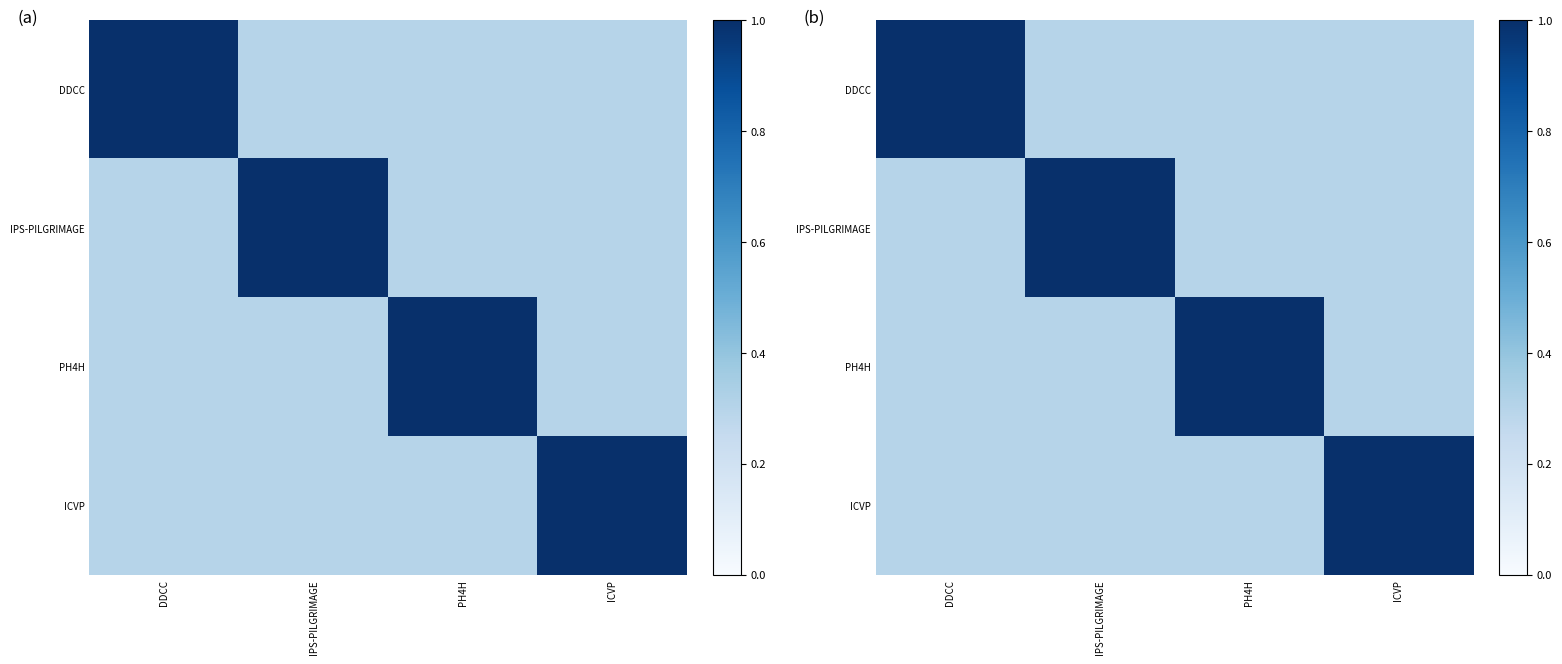

What is the difference between the DDCC values at ICVP and DDCC?

0.7